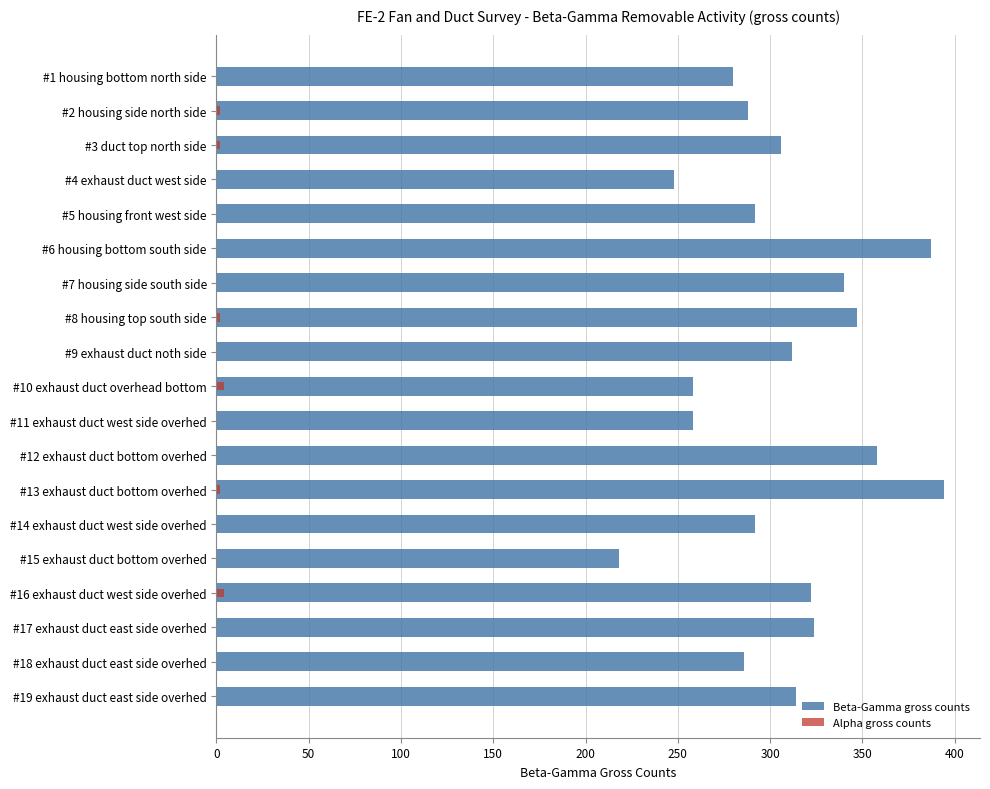

Which has a higher value, #9 exhaust duct noth side or #1 housing bottom north side?

#9 exhaust duct noth side